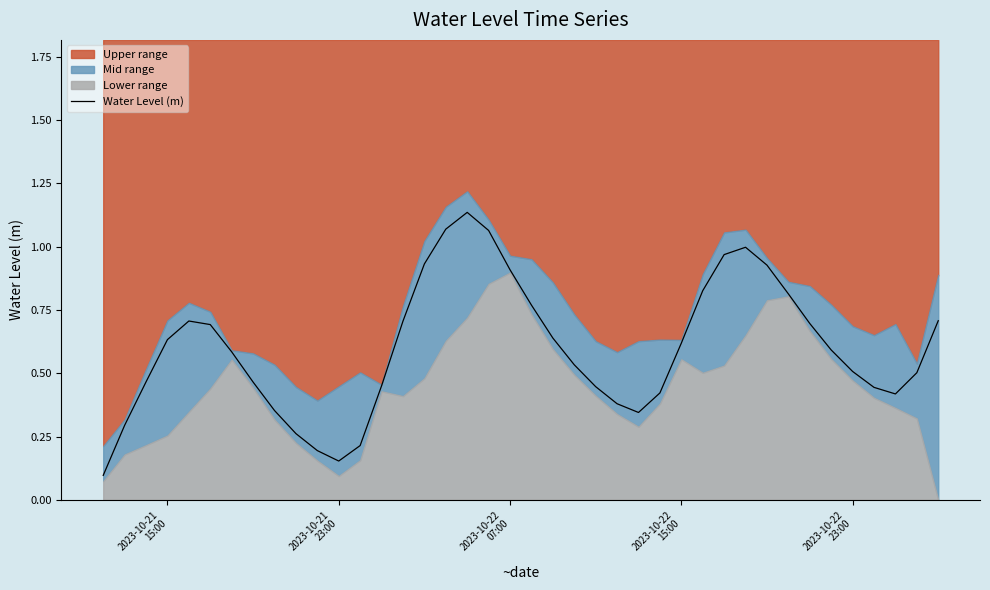

Reading left to right, list all the values displayed in this chart.

0.1	0.3	0.5	0.6	0.7	0.7	0.6	0.5	0.4	0.3	0.2	0.2	0.2	0.5	0.7	0.9	1.1	1.1	1.1	0.9	0.8	0.6	0.5	0.4	0.4	0.3	0.4	0.6	0.8	1.0	1.0	0.9	0.8	0.7	0.6	0.5	0.4	0.4	0.5	0.7